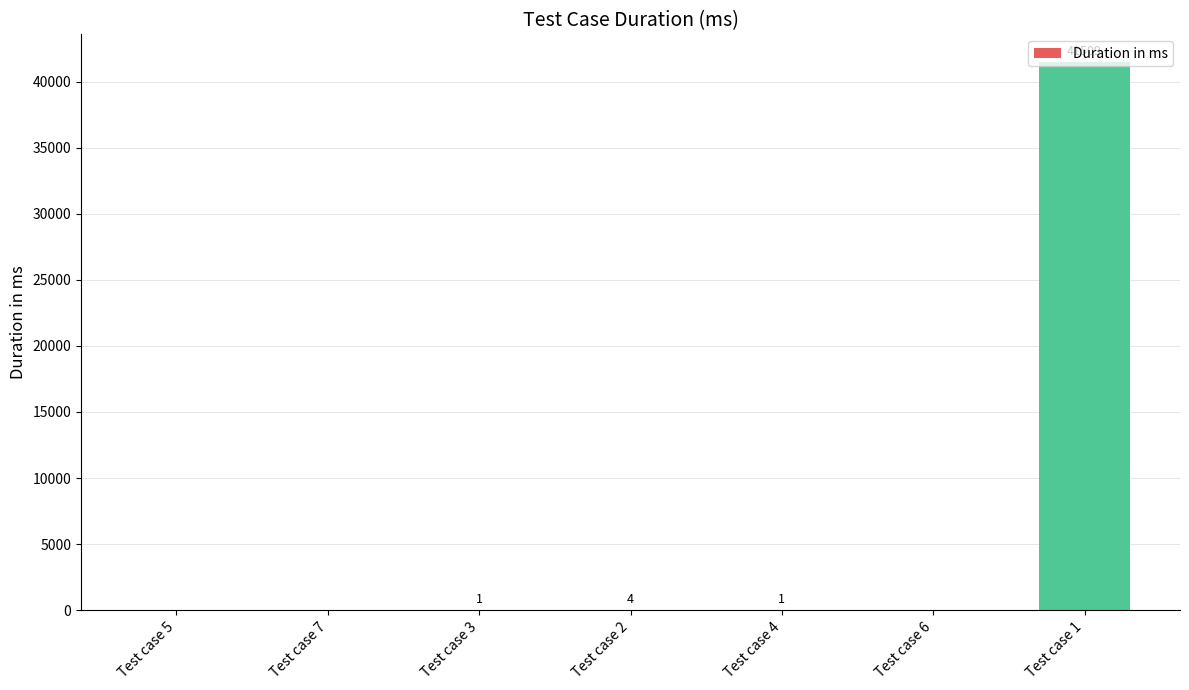

What is the change in value from Test case 7 to Test case 3?

+1